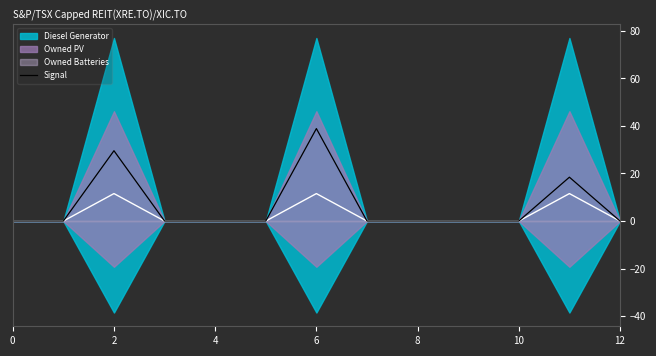

What is the average value?

6.7